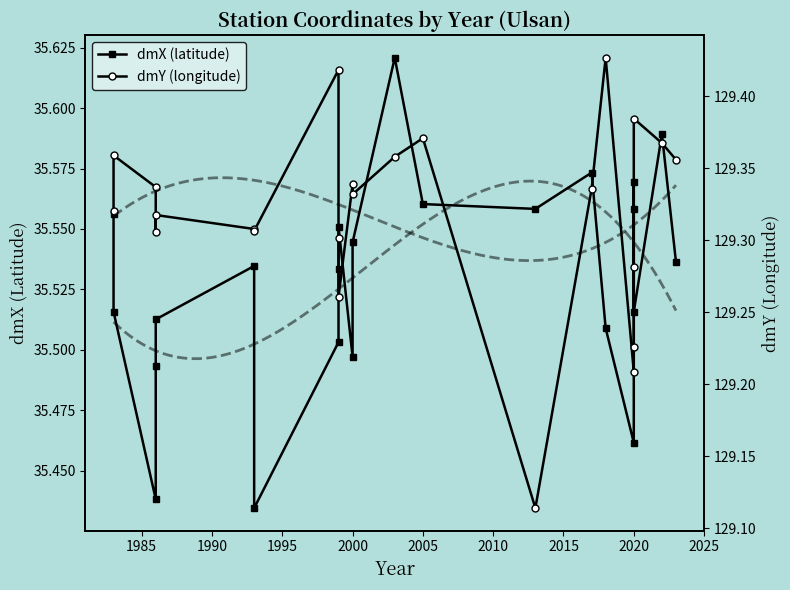

Is the value of dmX (latitude) at 16 greater than the value of dmY (longitude) at 2005?

No